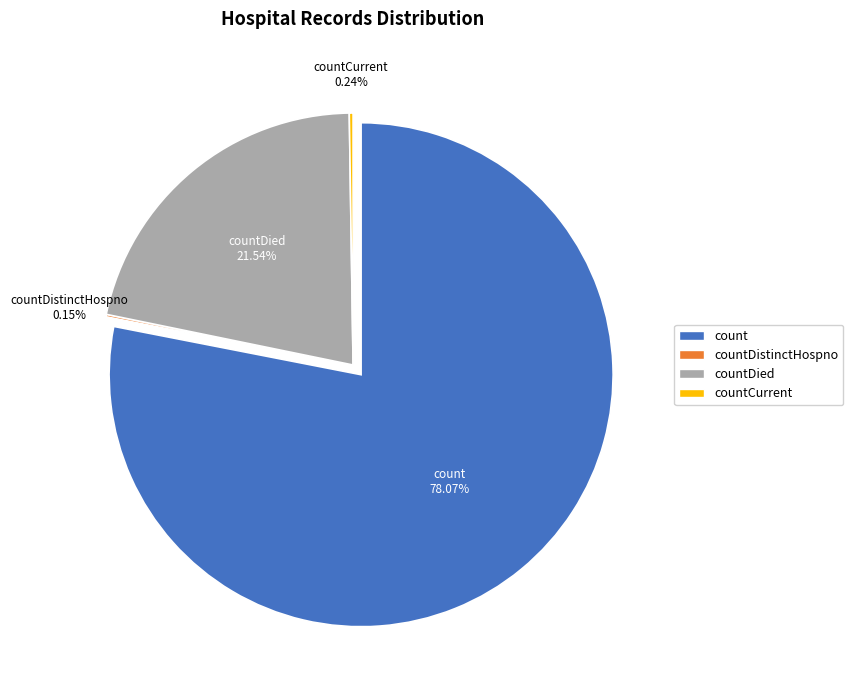

What percentage do countDistinctHospno and countDied together represent?

21.7%